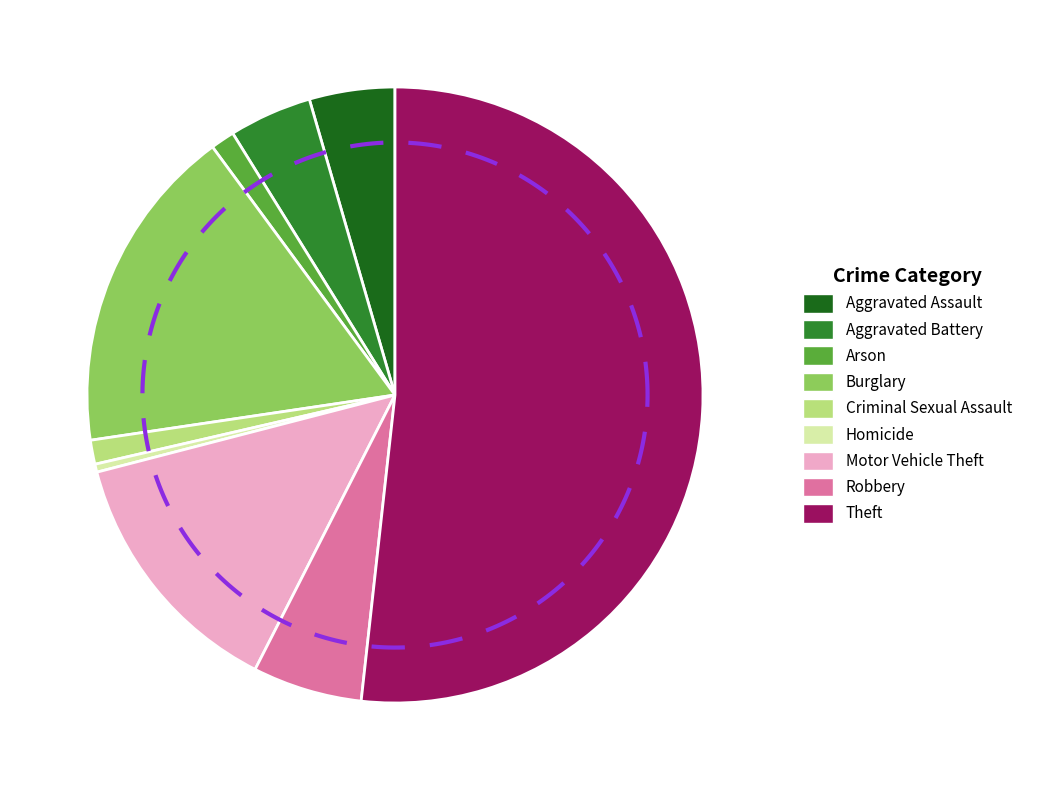

What percentage is the Aggravated Battery slice, to the nearest percent?

4%